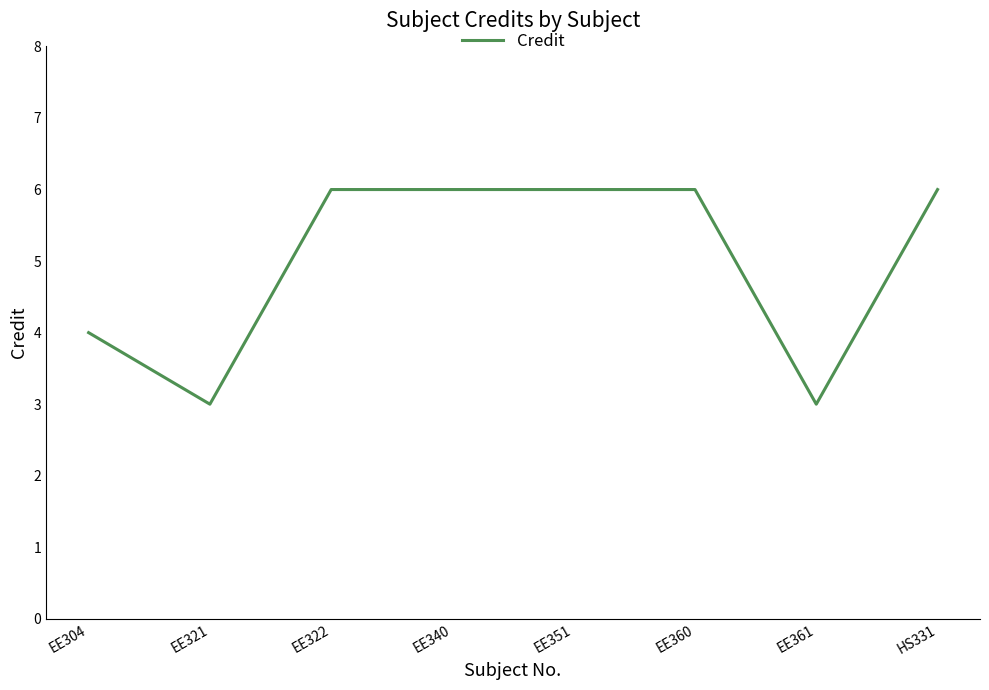

What is the average value?

5